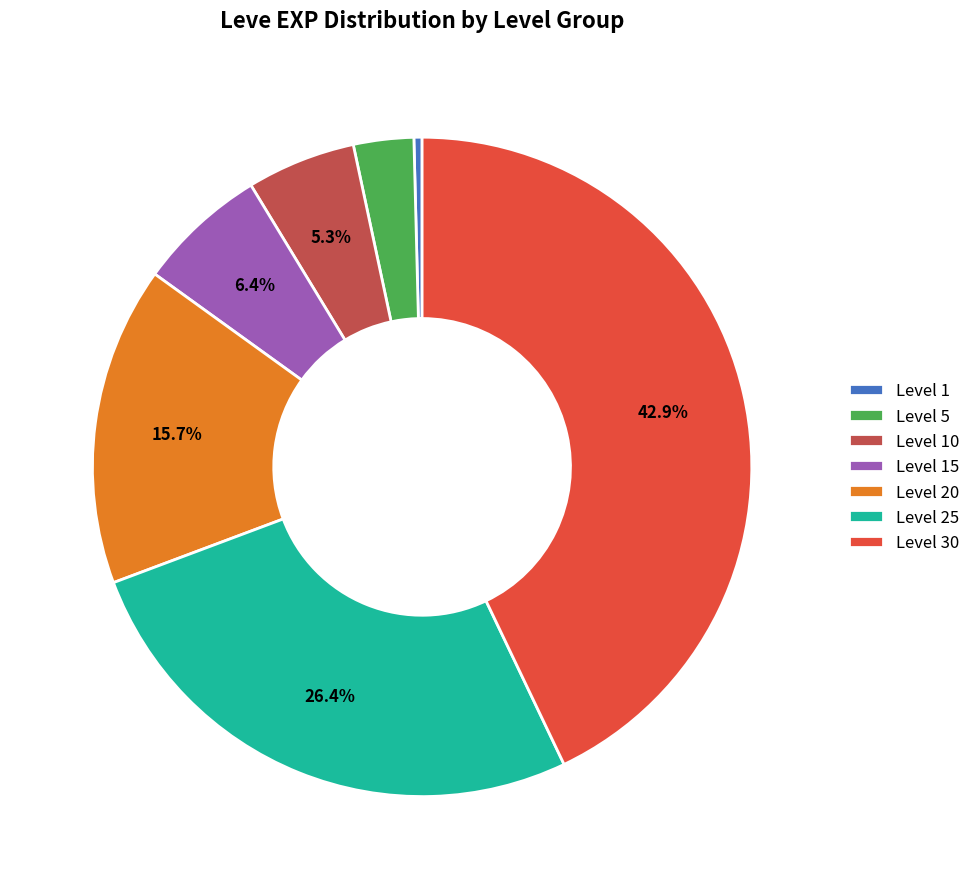

How many slices are in this pie chart?

7